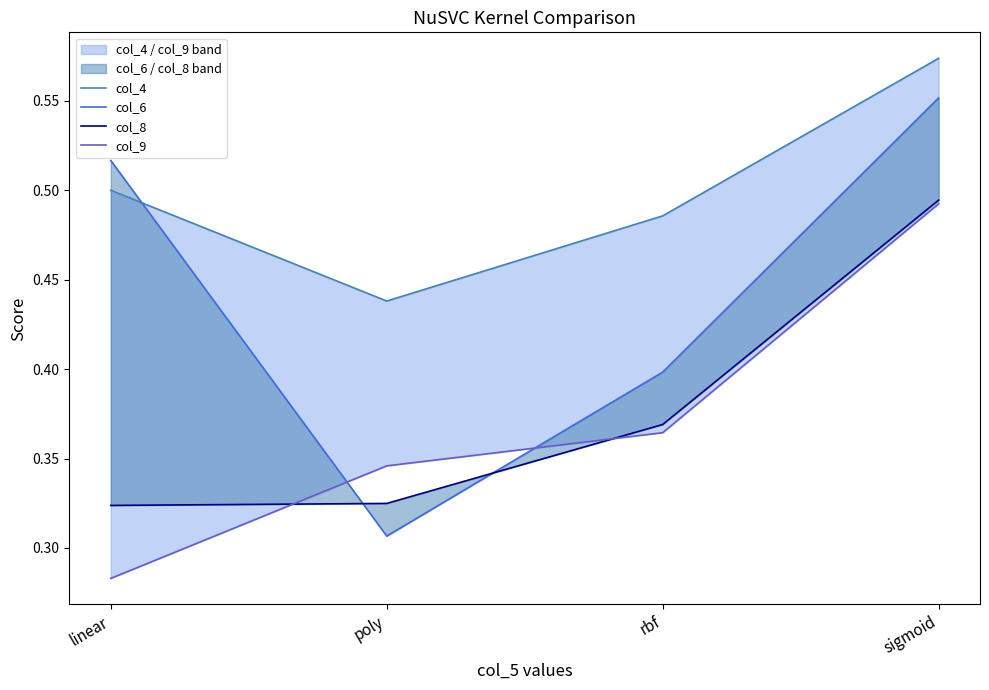

At which label does col_4 reach its minimum?

poly